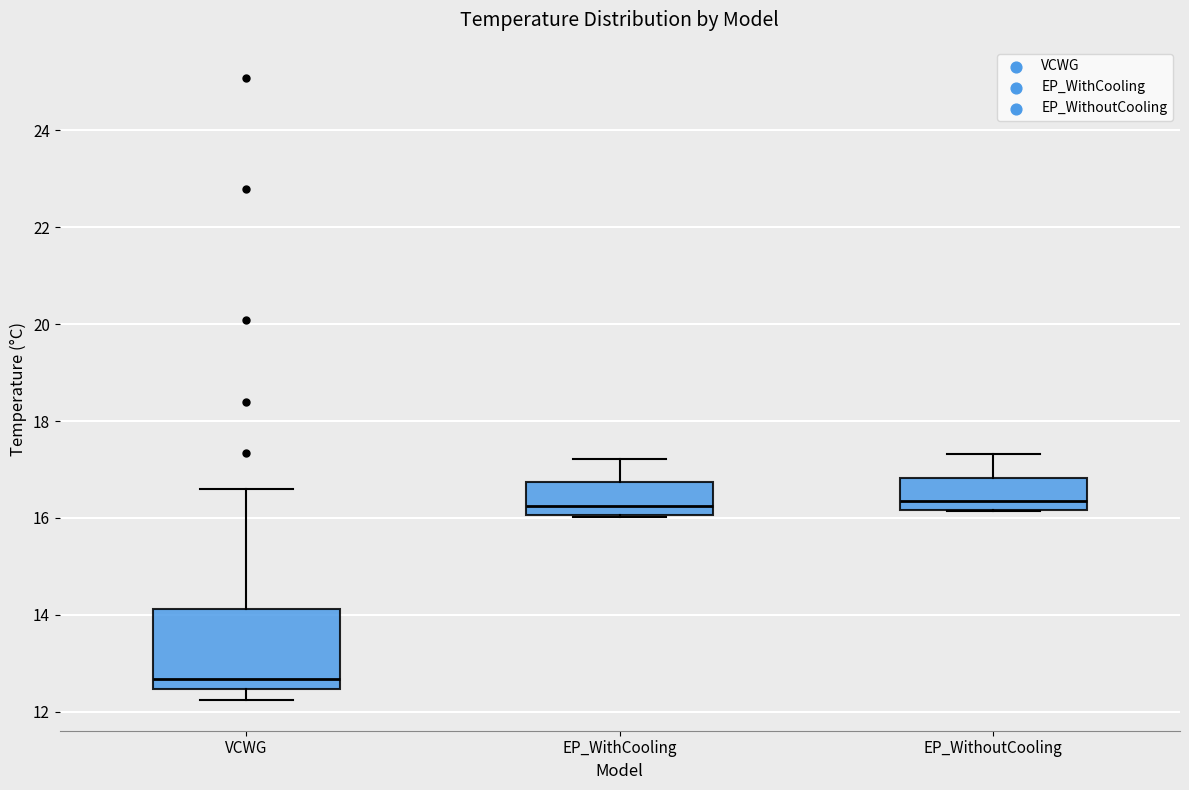

Reading left to right, transcribe this box plot: for each box, give where its median line is, the range the box spans, and where its two whiskers end, as read against the y-axis. The values are not printed on the chart, so give them approximately, as read against the axis.

VCWG: median 12.6, box 12.4 to 14.2, whiskers 12.2 to 16.6
EP_WithCooling: median 16.2, box 16.0 to 16.8, whiskers 16.0 to 17.2
EP_WithoutCooling: median 16.4, box 16.2 to 16.8, whiskers 16.2 to 17.4